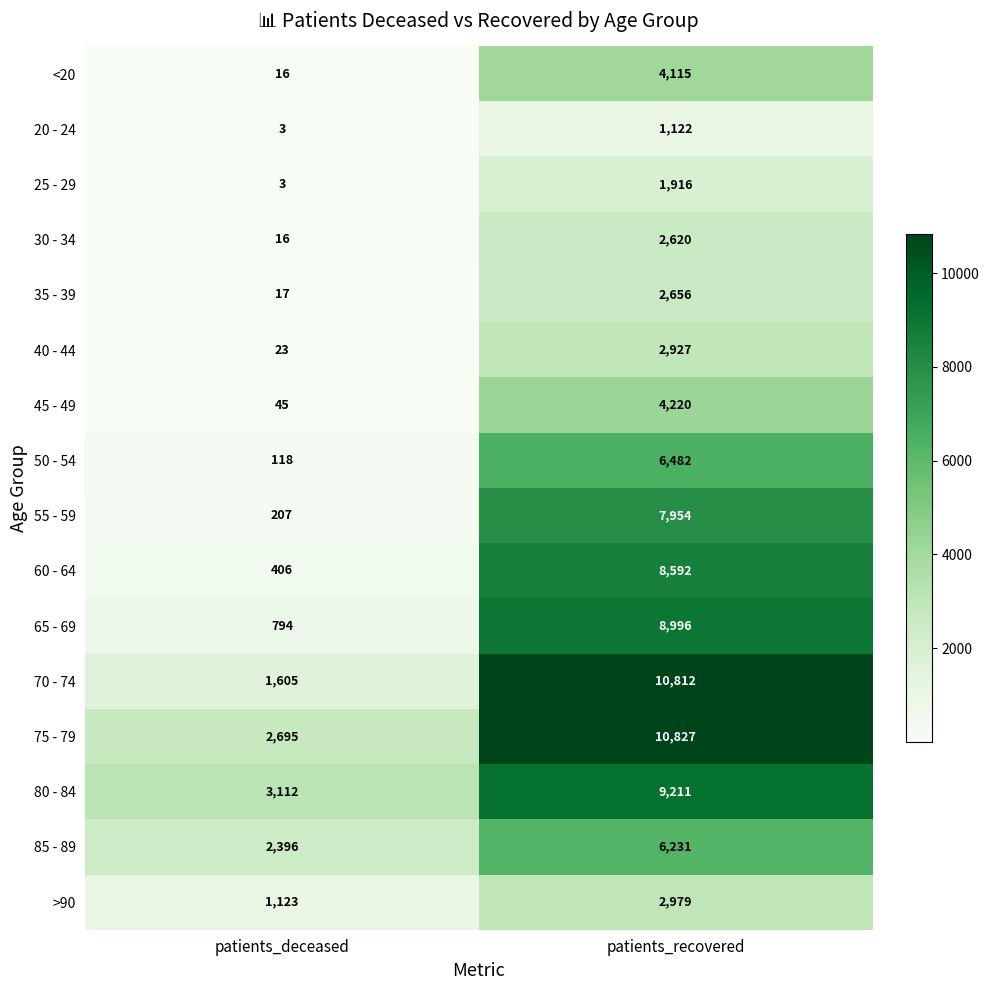

What is the greatest value displayed?

10827